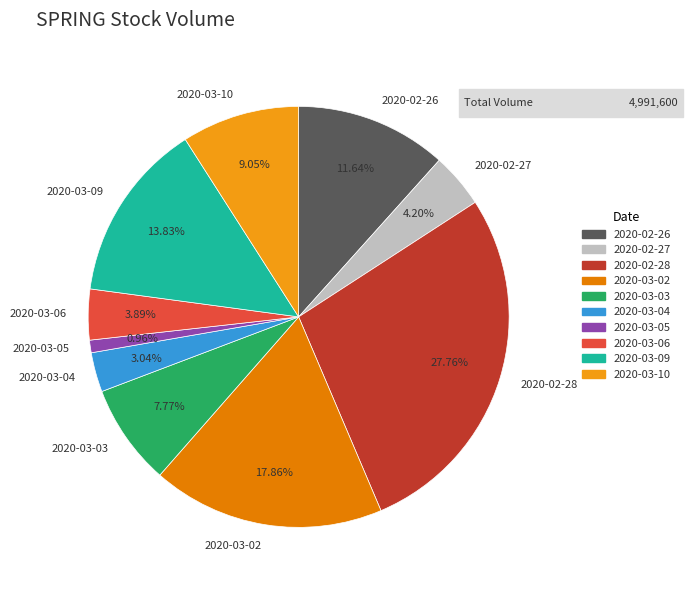

Do 2020-02-27 and 2020-03-06 together represent more than half of the pie?

No